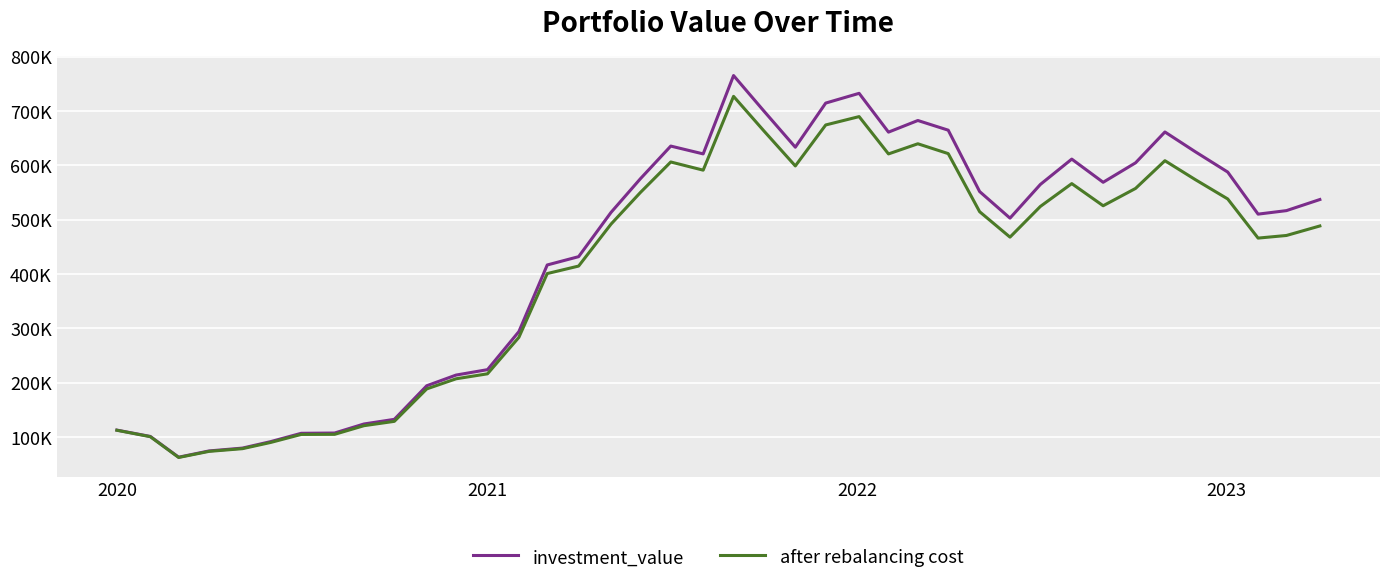

Does the chart have visible grid lines?

Yes